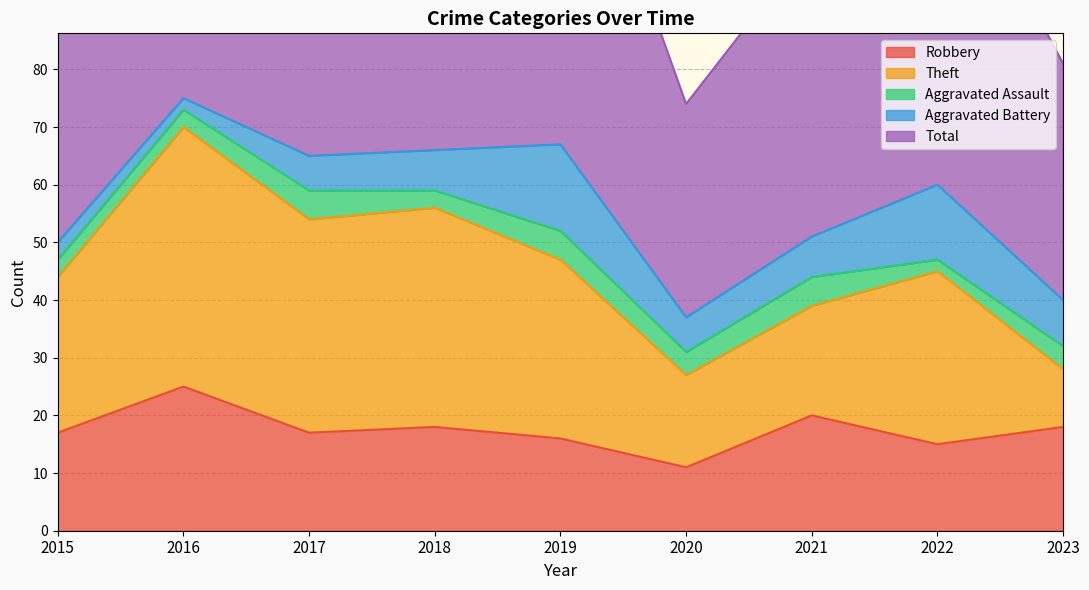

In Aggravated Battery, how many points are lower than both neighbors (excluding endpoints)?

2